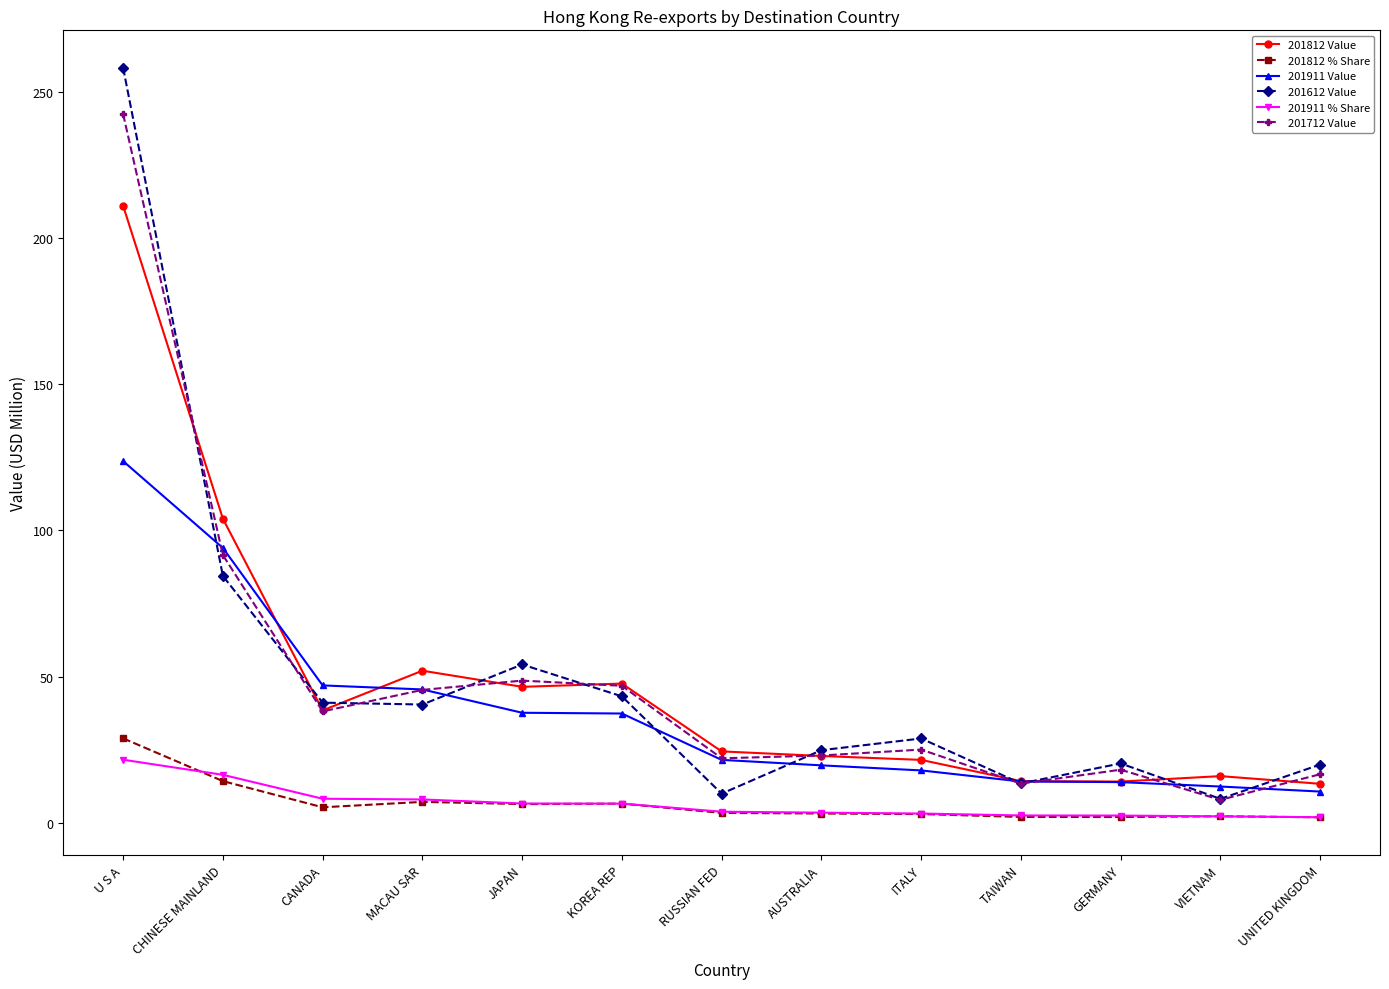

Which series has the widest spread of values?

201612 Value